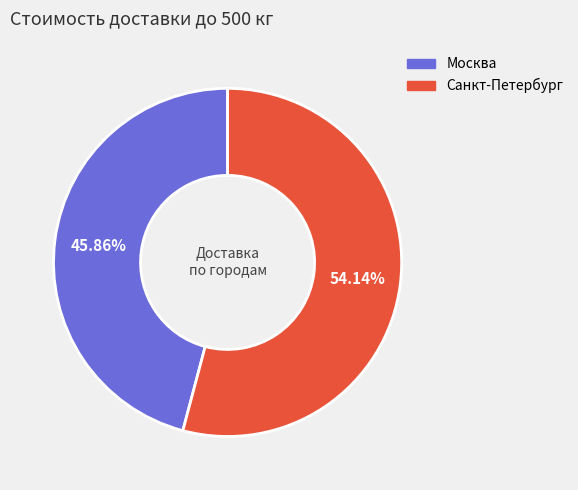

What is the ratio of the value at Москва to the value at Санкт-Петербург?

0.8